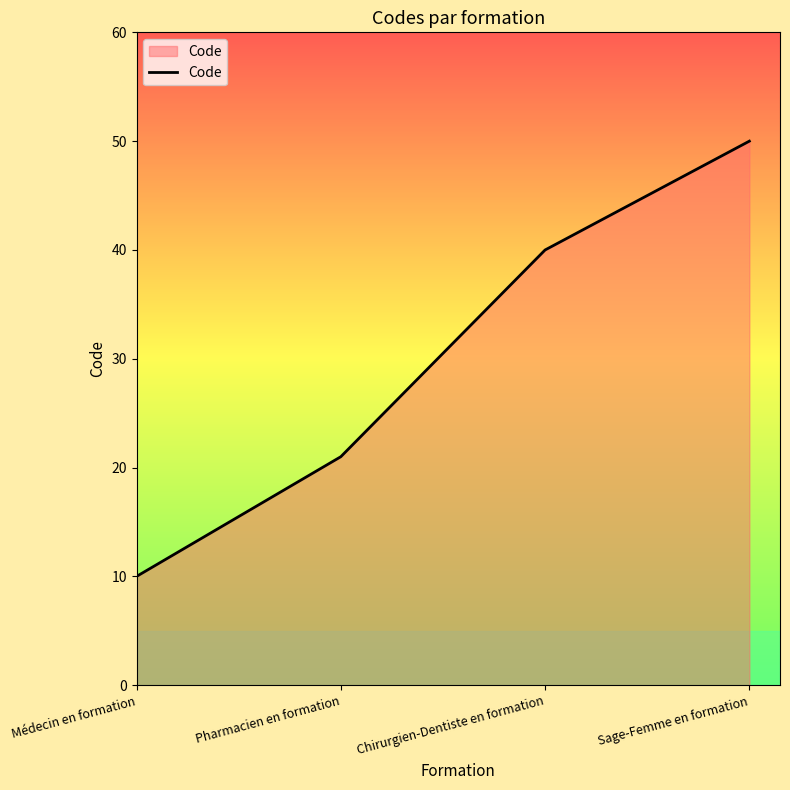

What is the difference between the maximum and minimum values?

40